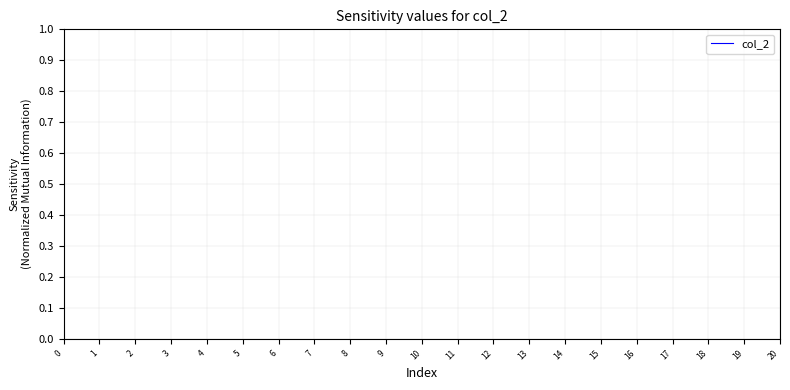

List the labels in order of value, smallest first.

0, 1, 2, 3, 5, 6, 7, 8, 9, 10, 11, 12, 13, 14, 15, 16, 17, 18, 19, 20, 4